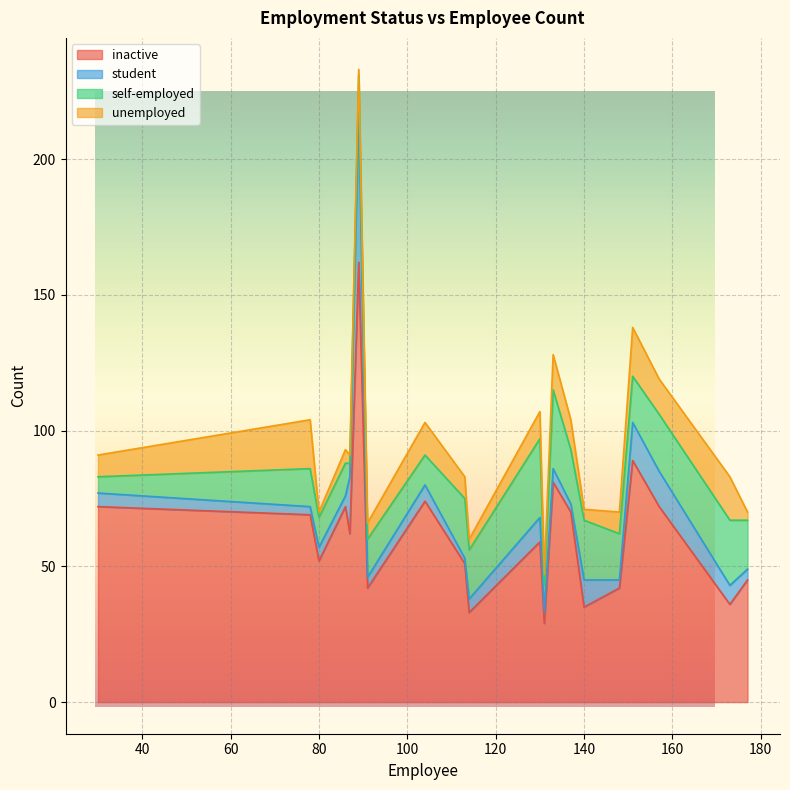

What is the value of the self-employed point at the 4th from the left?

14